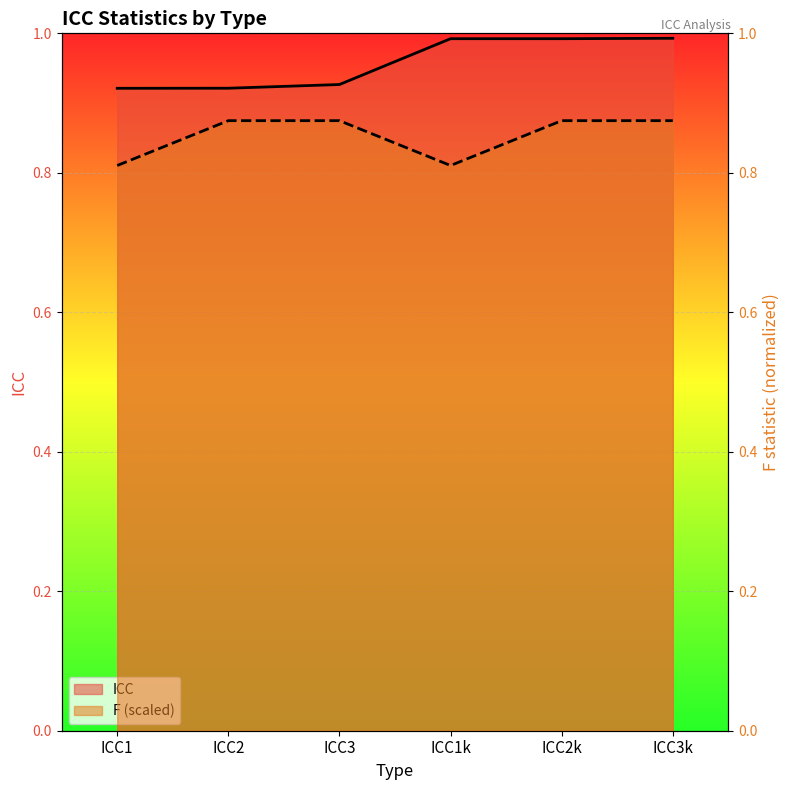

In F, how many points are lower than both neighbors (excluding endpoints)?

1